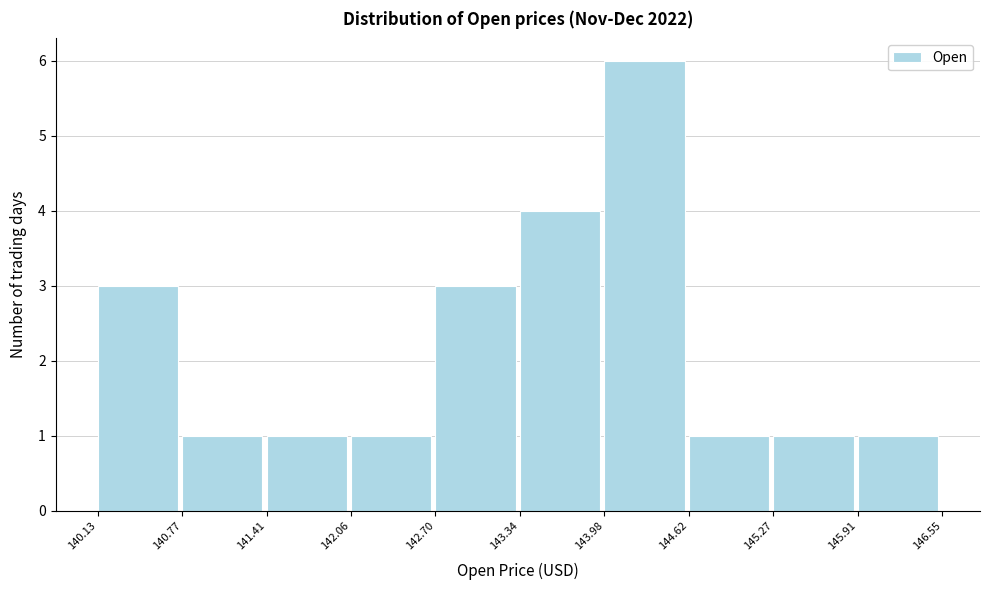

How tall is the bar that spans 142.70 to 143.34 on the x-axis? The values are not printed on the chart, so give them approximately, as read against the axis.

3